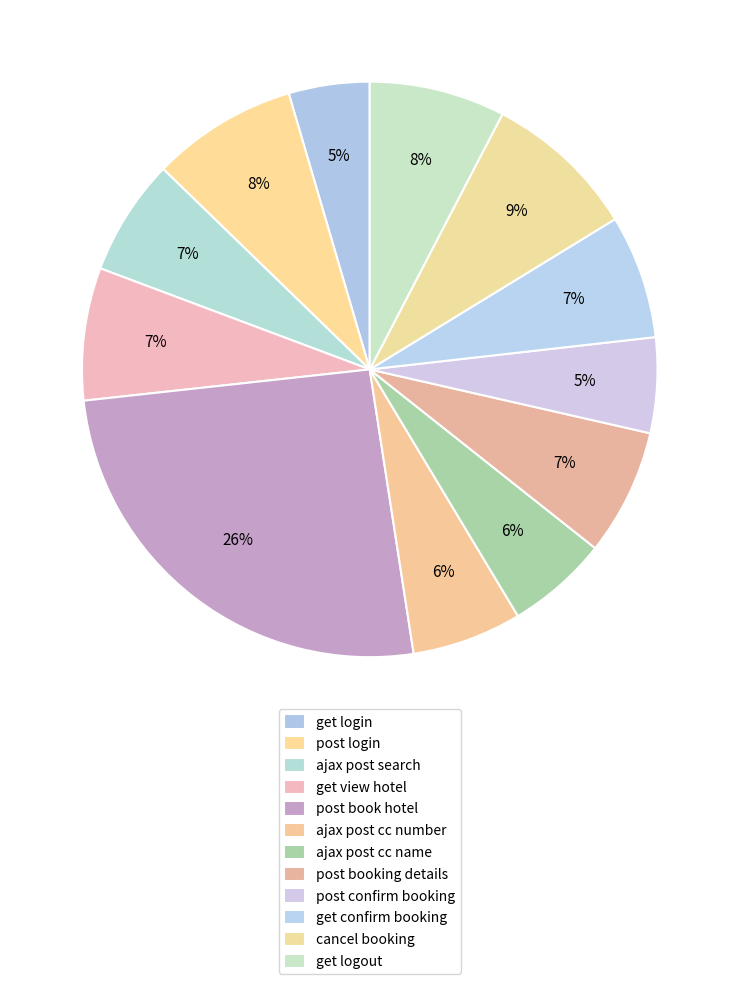

To the nearest percent, what is the difference between the largest and smallest slice percentages?

21%